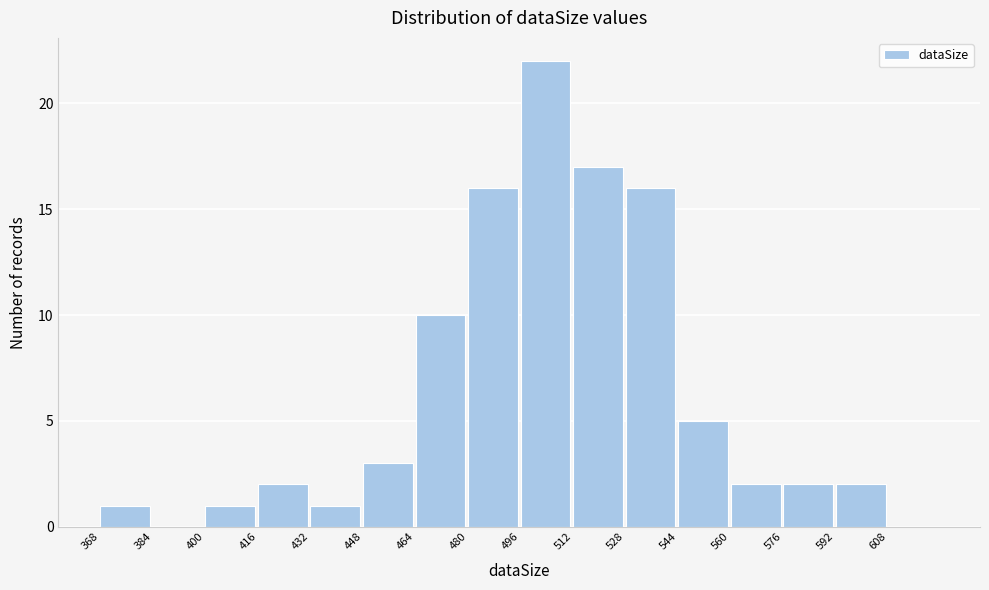

Which range on the x-axis has the tallest bar?

496 to 512